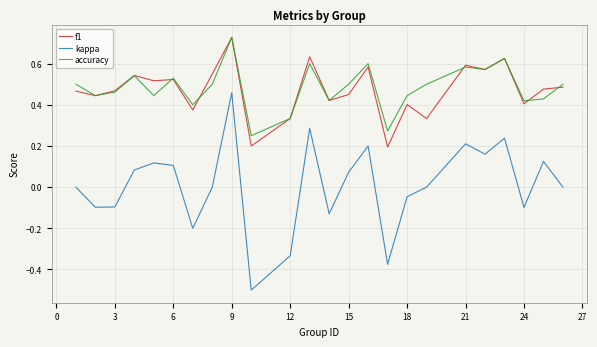

Which series has the widest spread of values?

kappa